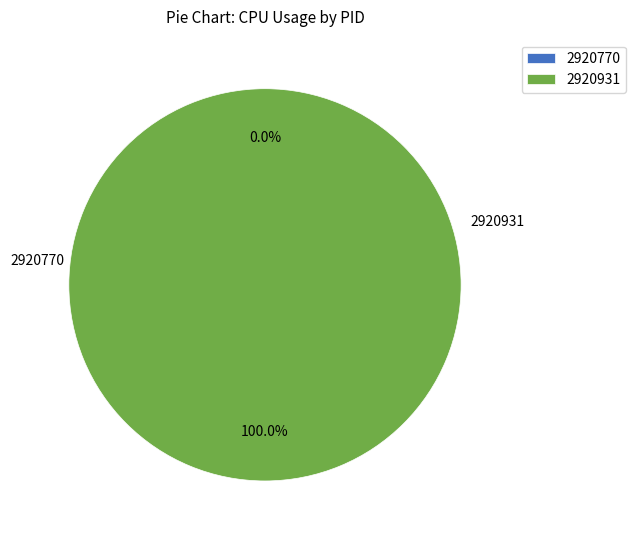

What is the total percentage of 2920931 and 2920770?

100.0%